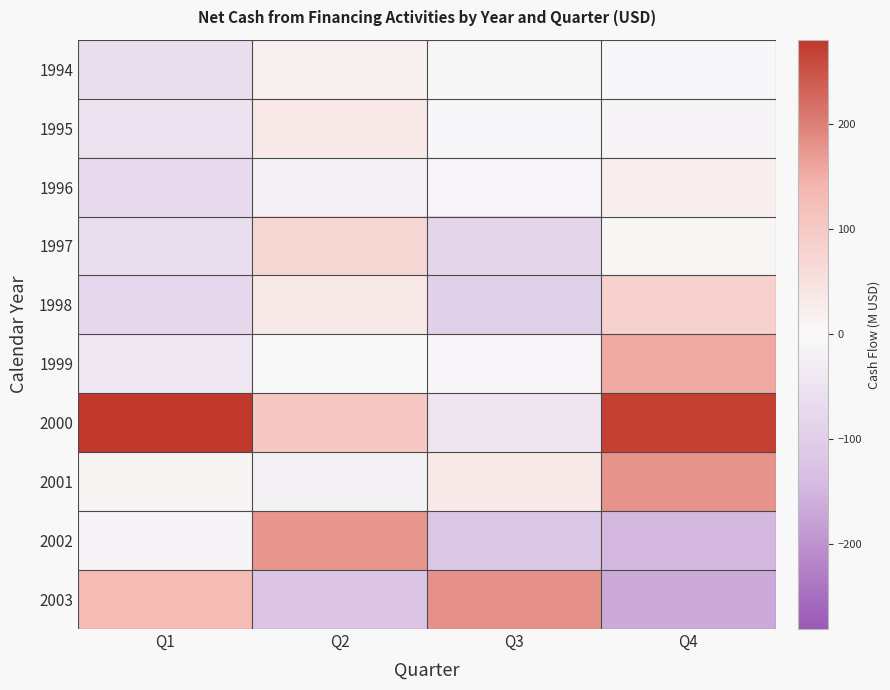

What is the spread (max minus min) of values at Q2?

298.1